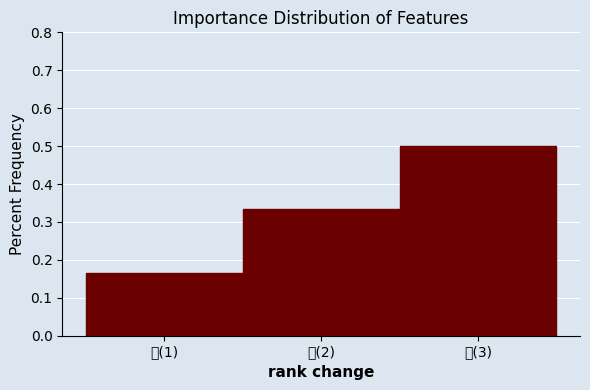

What is the change in value from 低(1) to 高(3)?

+0.3